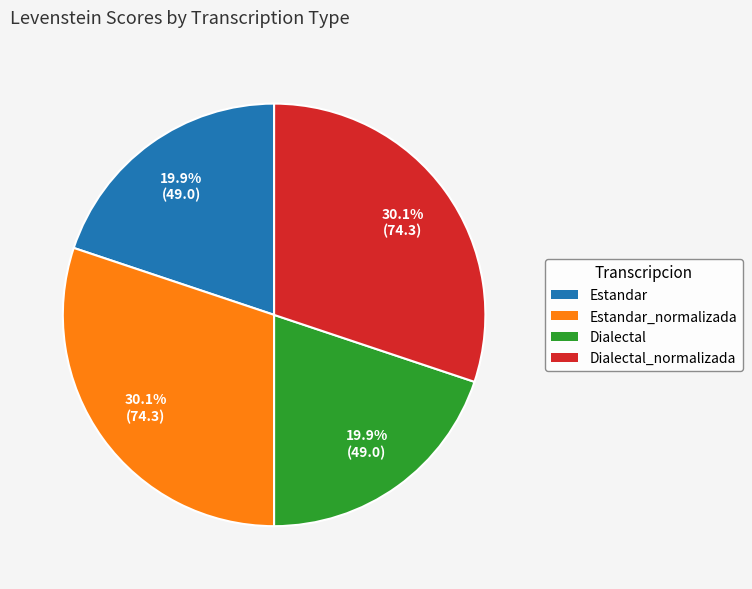

Is there a majority slice in this chart?

No